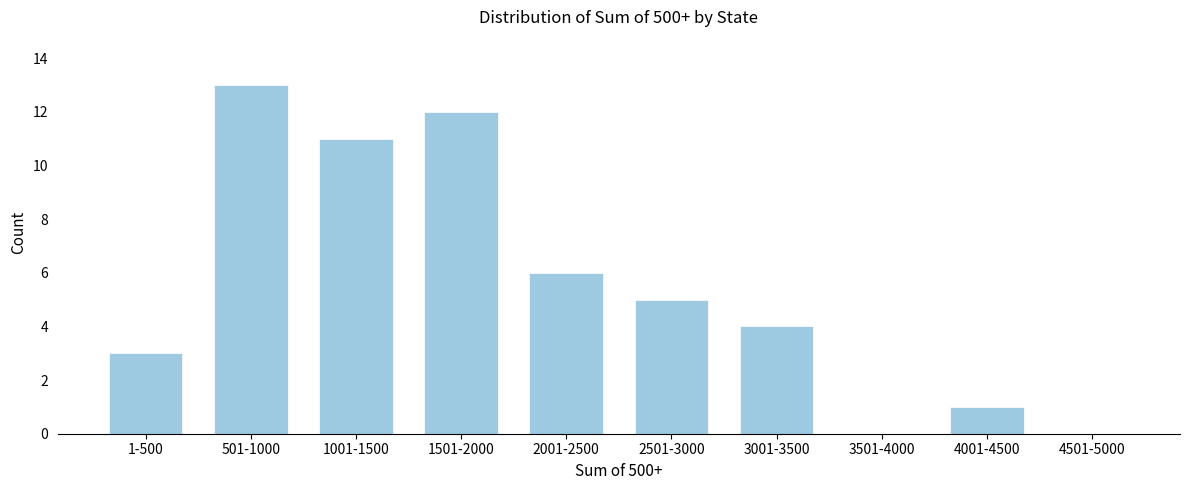

Reading right to left, list all the values displayed in this chart.

4501-5000=0	4001-4500=1	3501-4000=0	3001-3500=4	2501-3000=5	2001-2500=6	1501-2000=12	1001-1500=11	501-1000=13	1-500=3